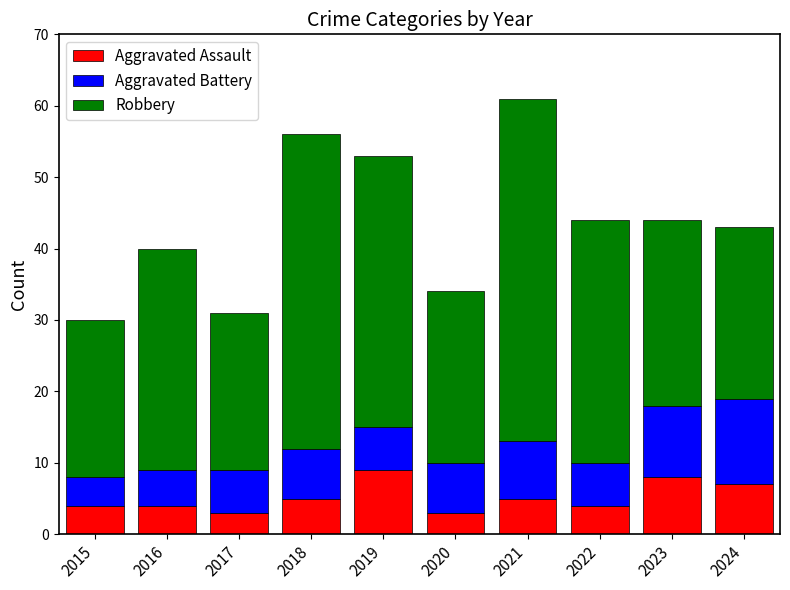

Read the Aggravated Assault value at 2022.

4